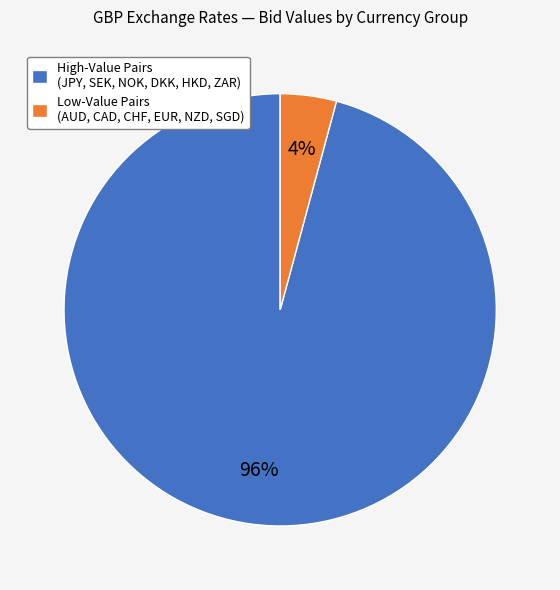

The Low-Value Pairs (AUD, CAD, CHF, EUR, NZD, SGD) slice represents 10% of the pie. True or false?

False